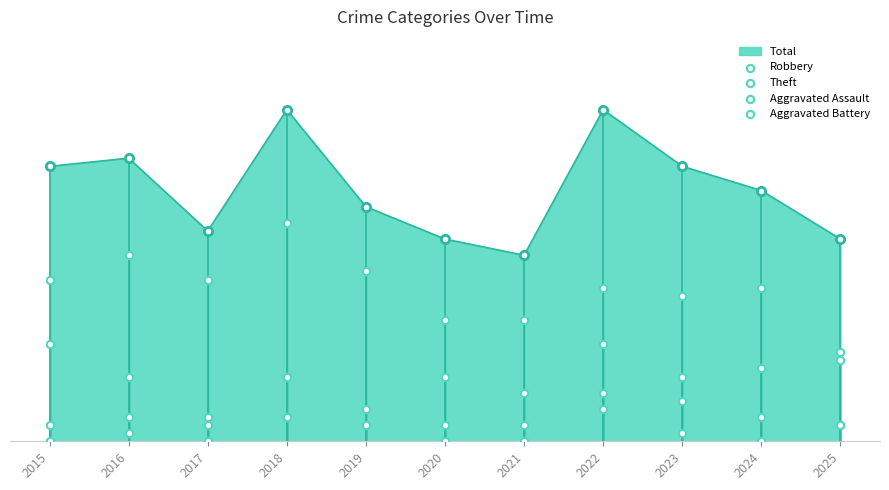

Which series has the widest spread of Y values?

Theft